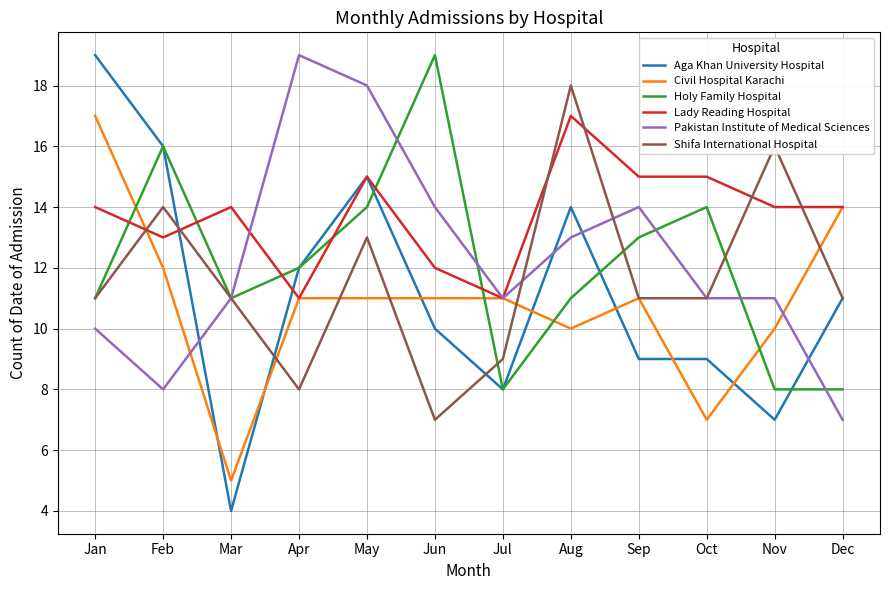

What is the difference between the maximum and minimum values in the Pakistan Institute of Medical Sciences series?

12